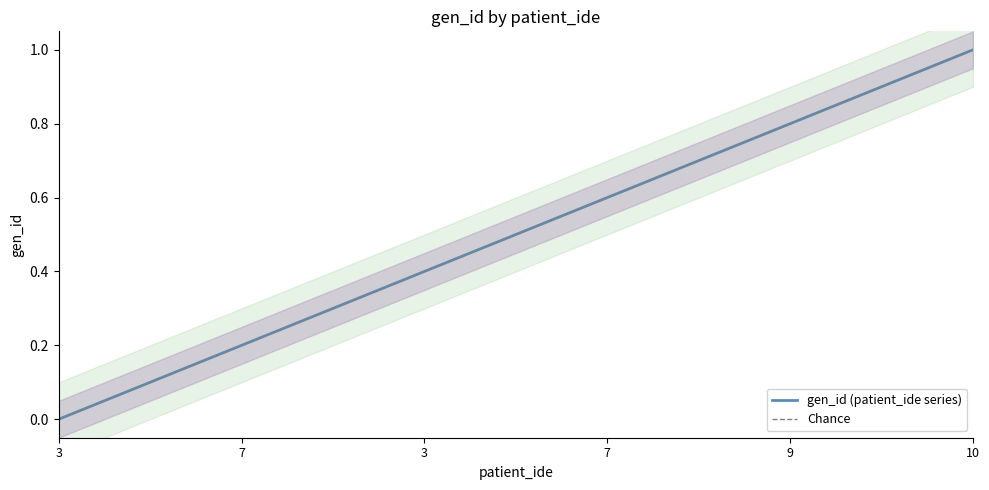

Which label corresponds to the smallest value in the chart?

3